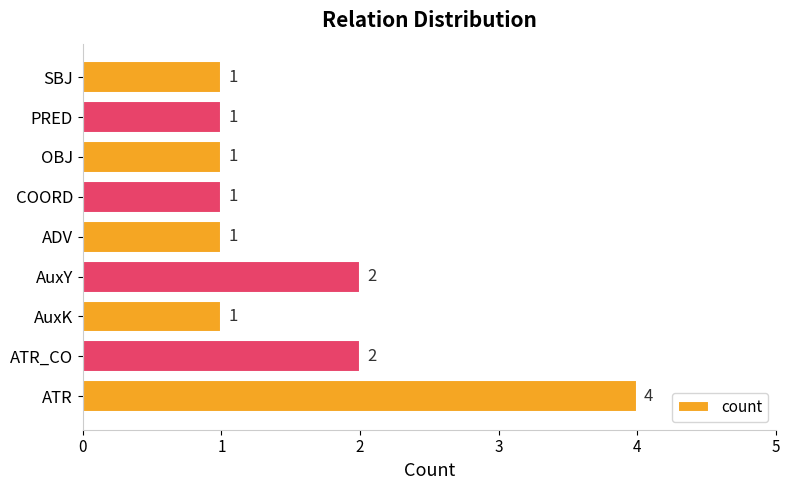

What is the difference between the maximum and minimum values?

3